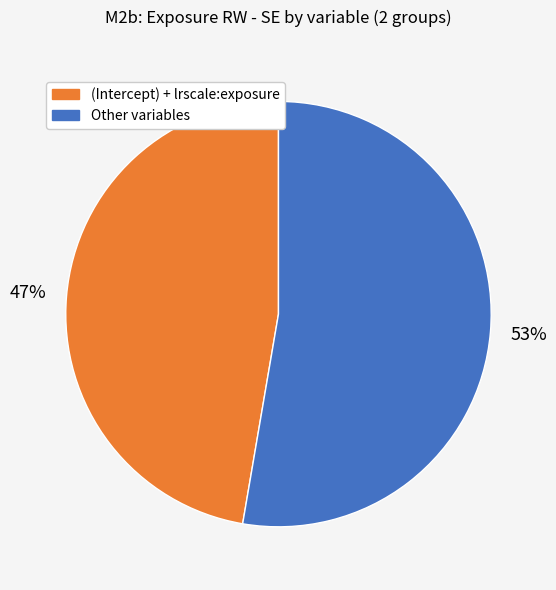

Is there any slice that represents more than half of the pie?

Yes